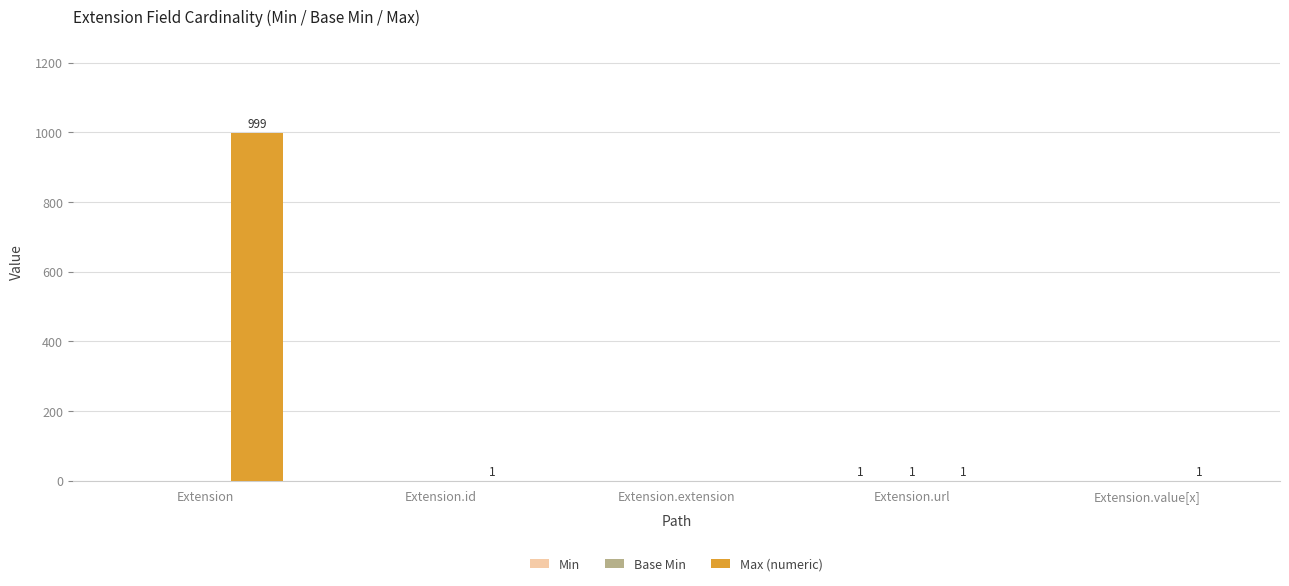

What is the maximum value shown in the chart?

999